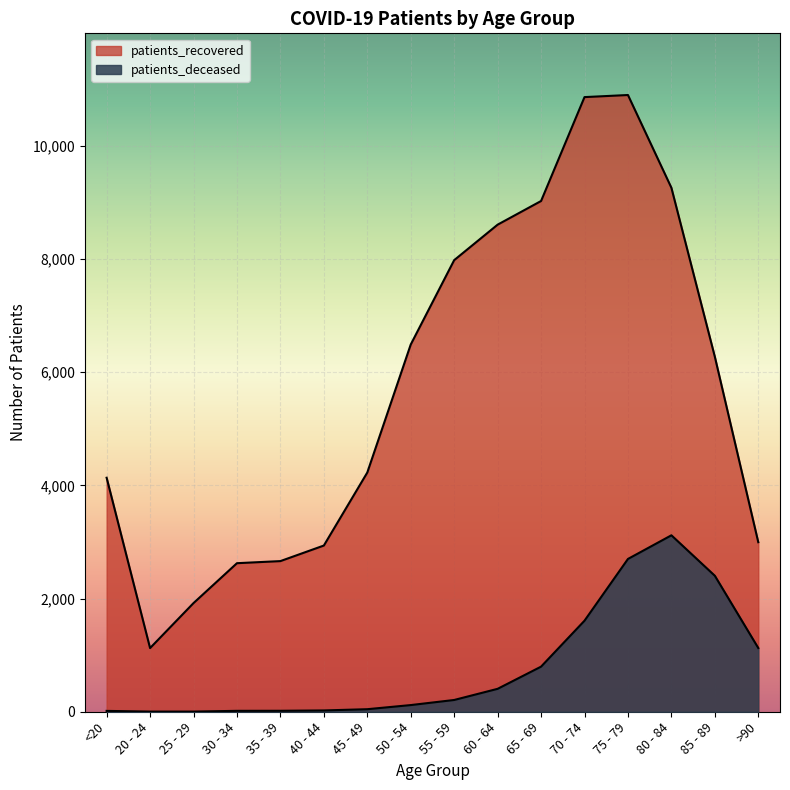

Where is the first local maximum for patients_deceased?

80 - 84